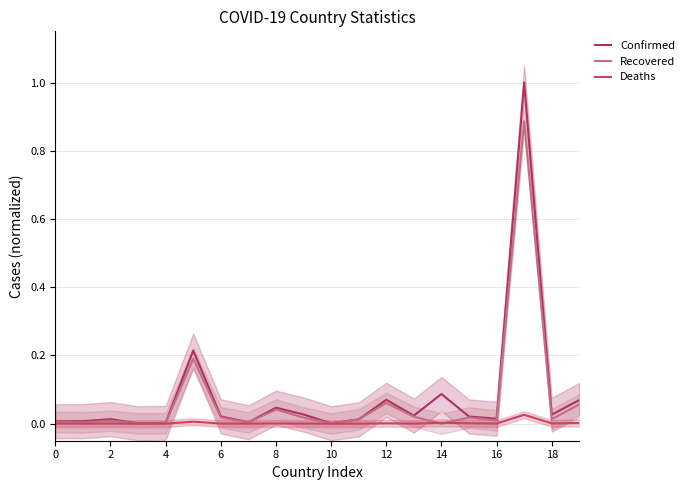

At how many categories does at least one series exceed 0?

20